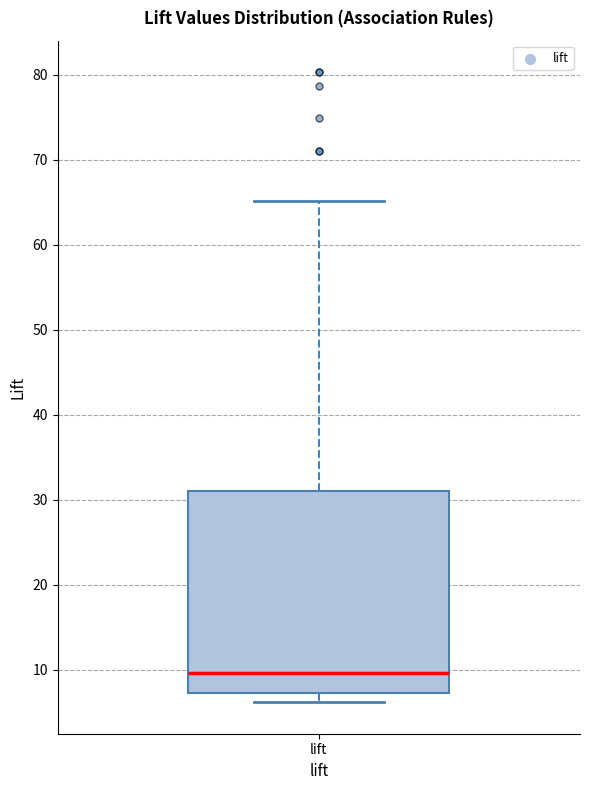

Where does the lower whisker of the box for lift end on the y-axis? The values are not printed on the chart, so give them approximately, as read against the axis.

6